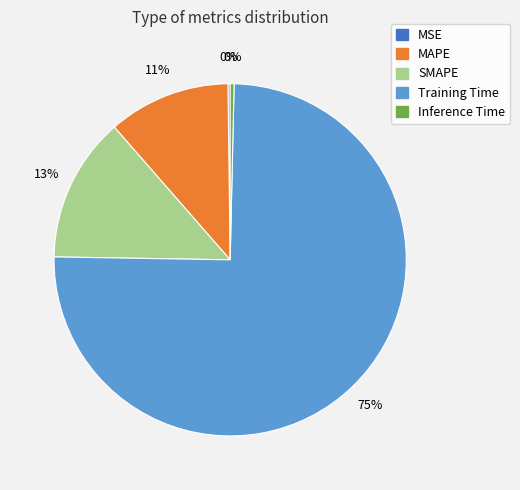

What is the largest slice in the pie chart?

Training Time